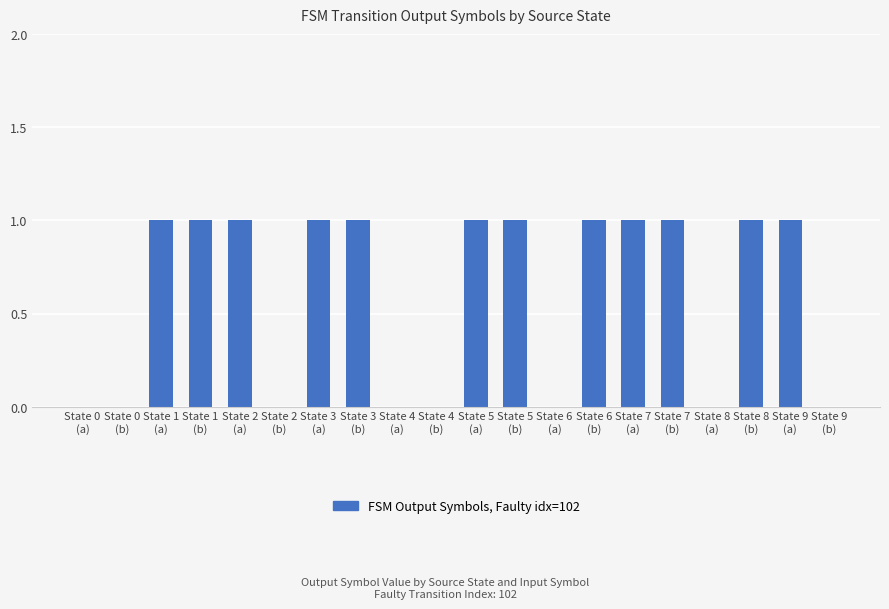

The chart shows a value of 0 at State 6
(b). True or false?

False